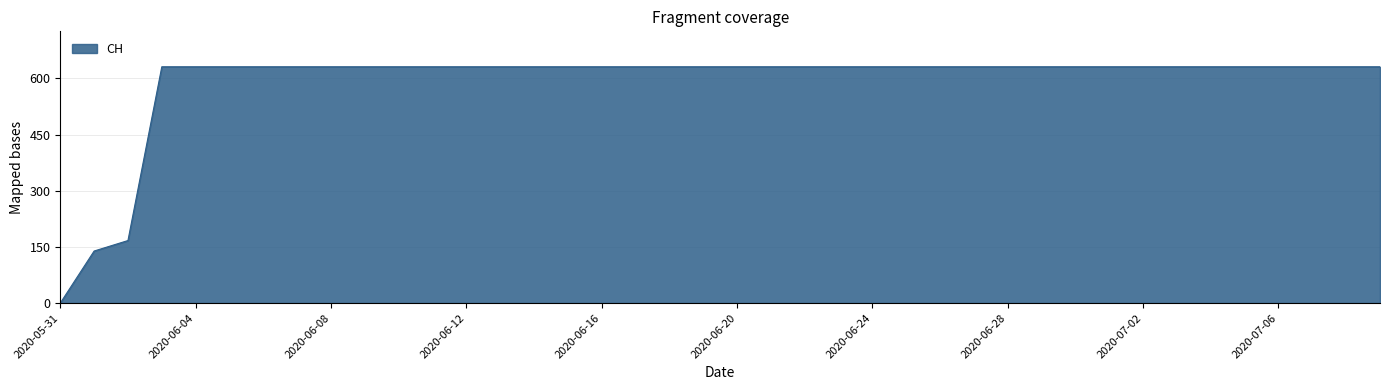

What is the maximum value shown in the chart?

631